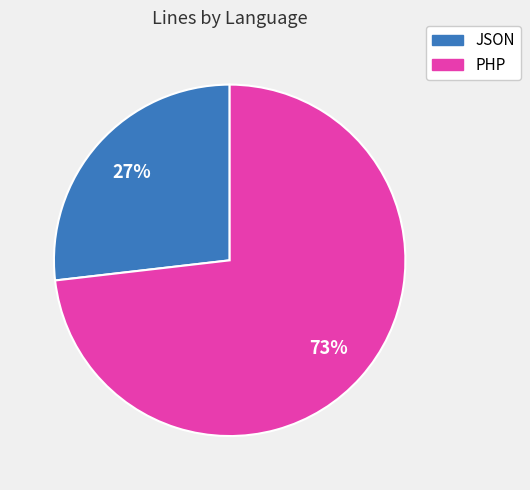

The PHP slice represents 73% of the pie. True or false?

True